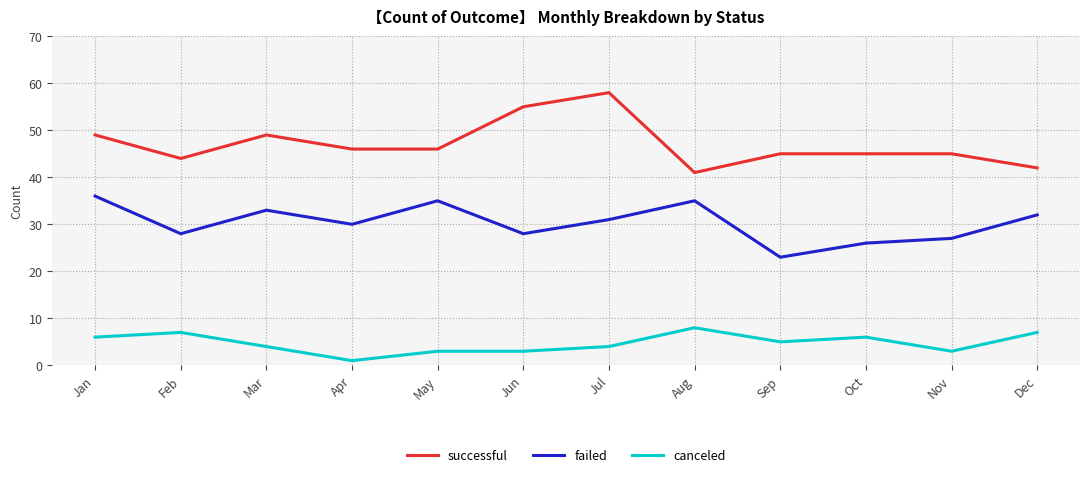

At which category is the sum across all series the highest?

Jul